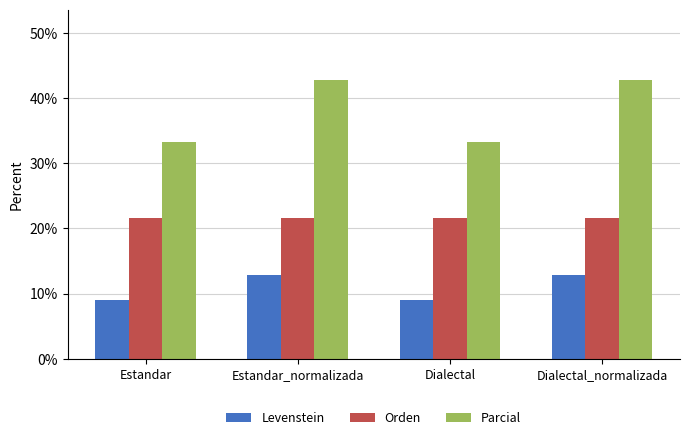

At how many categories does at least one series exceed 17?

4